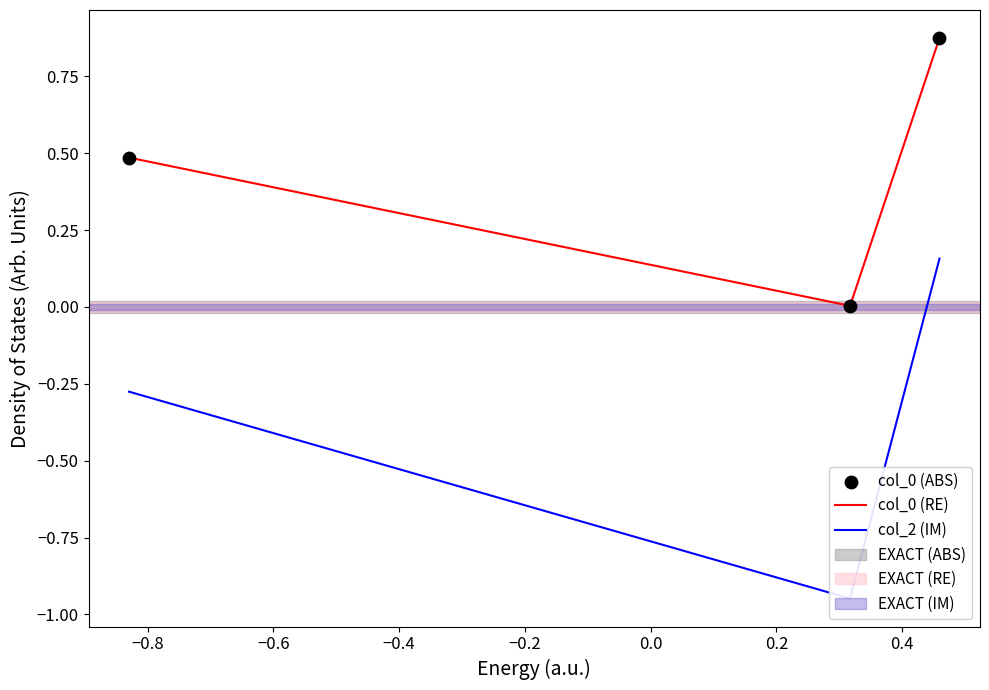

Is the value of col_0 (ABS) at −1.0 greater than the value of col_2 (IM) at −1.0?

Yes